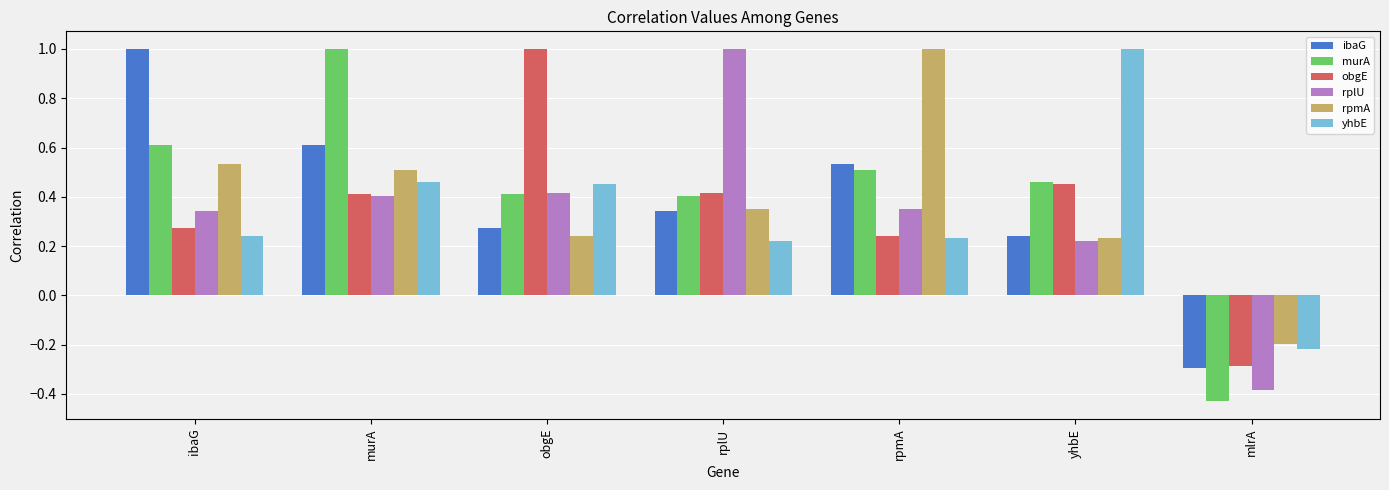

What is the sum of all ibaG values?

2.7